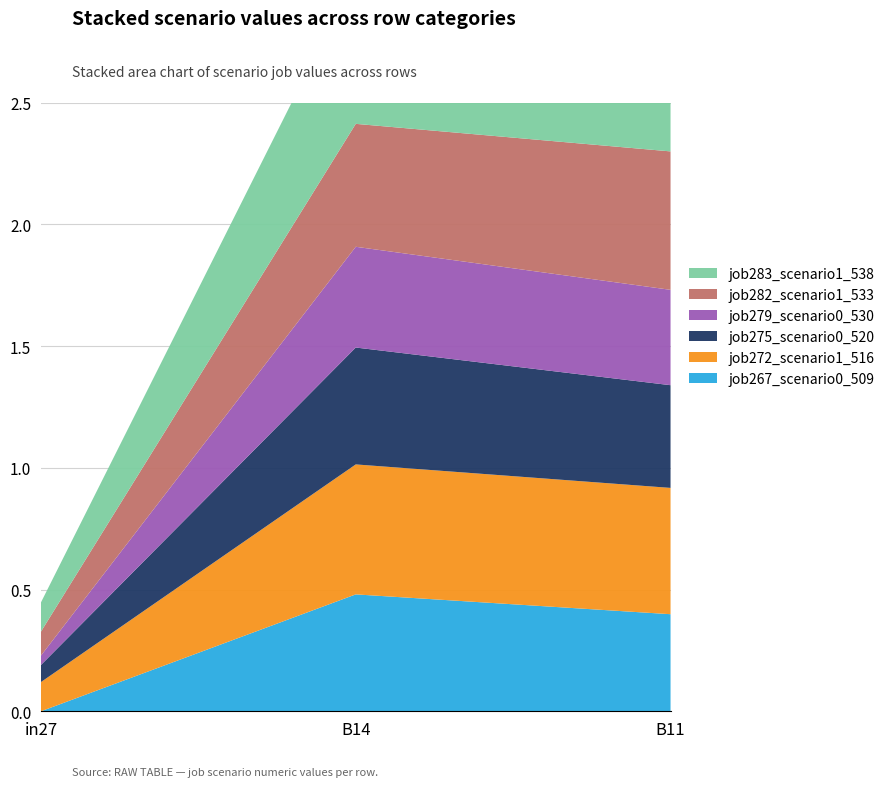

Reading left to right, extract all data points from this chart.

job267_scenario0_509: in27=0.0	B14=0.5	B11=0.4
job272_scenario1_516: in27=0.1	B14=0.5	B11=0.5
job275_scenario0_520: in27=0.1	B14=0.5	B11=0.4
job279_scenario0_530: in27=0.0	B14=0.4	B11=0.4
job282_scenario1_533: in27=0.1	B14=0.5	B11=0.6
job283_scenario1_538: in27=0.1	B14=0.6	B11=0.5